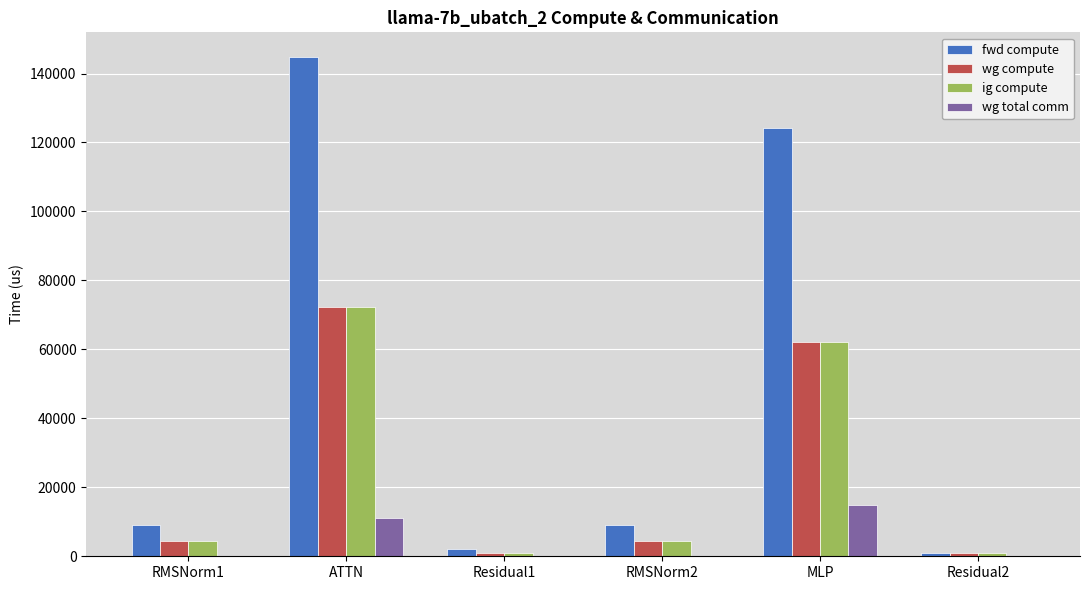

At which label is wg compute closest to 36673?

MLP